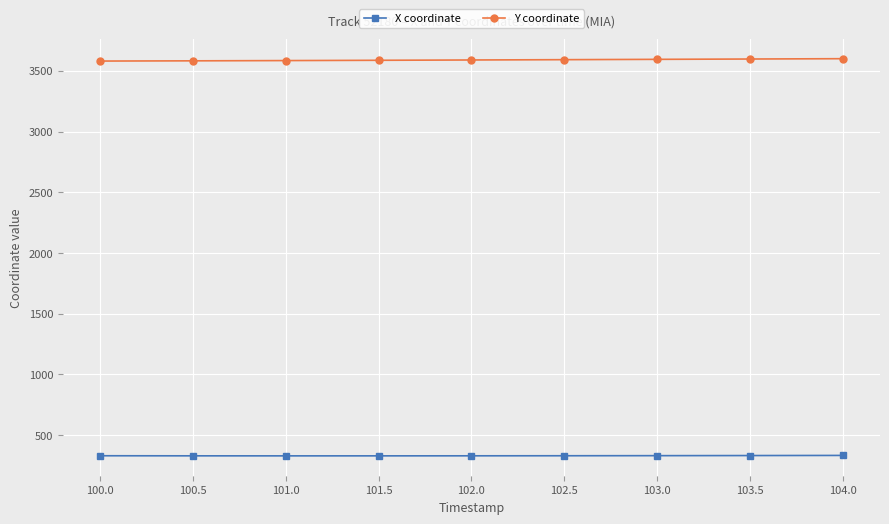

What are all the series names shown in the legend?

X coordinate, Y coordinate